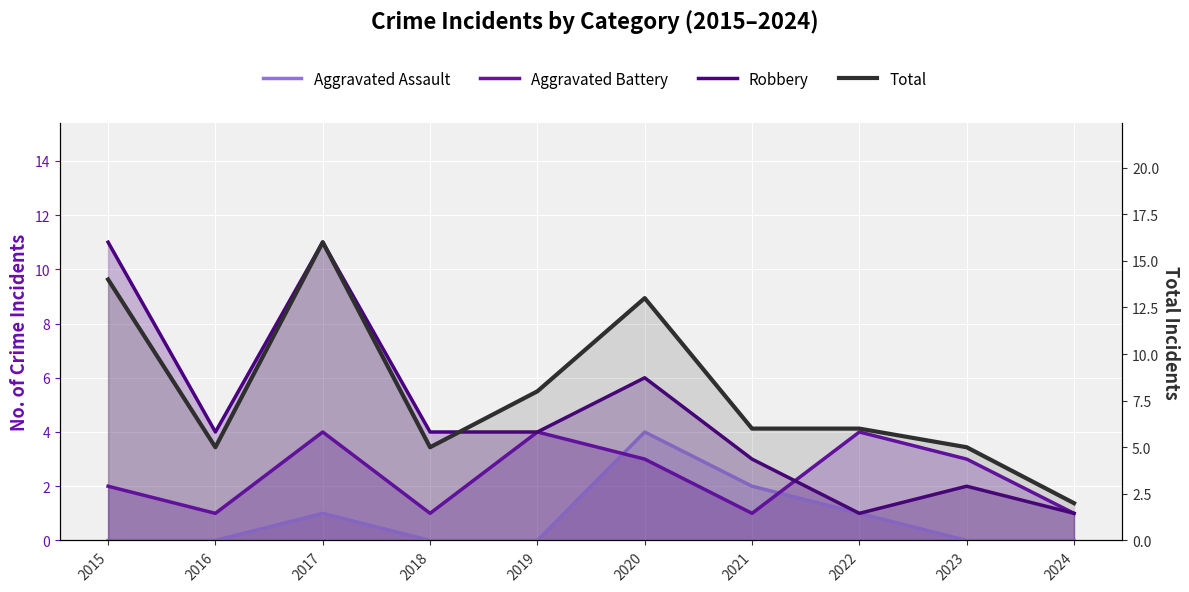

The Aggravated Battery series shows 3 at 2020. True or false?

True